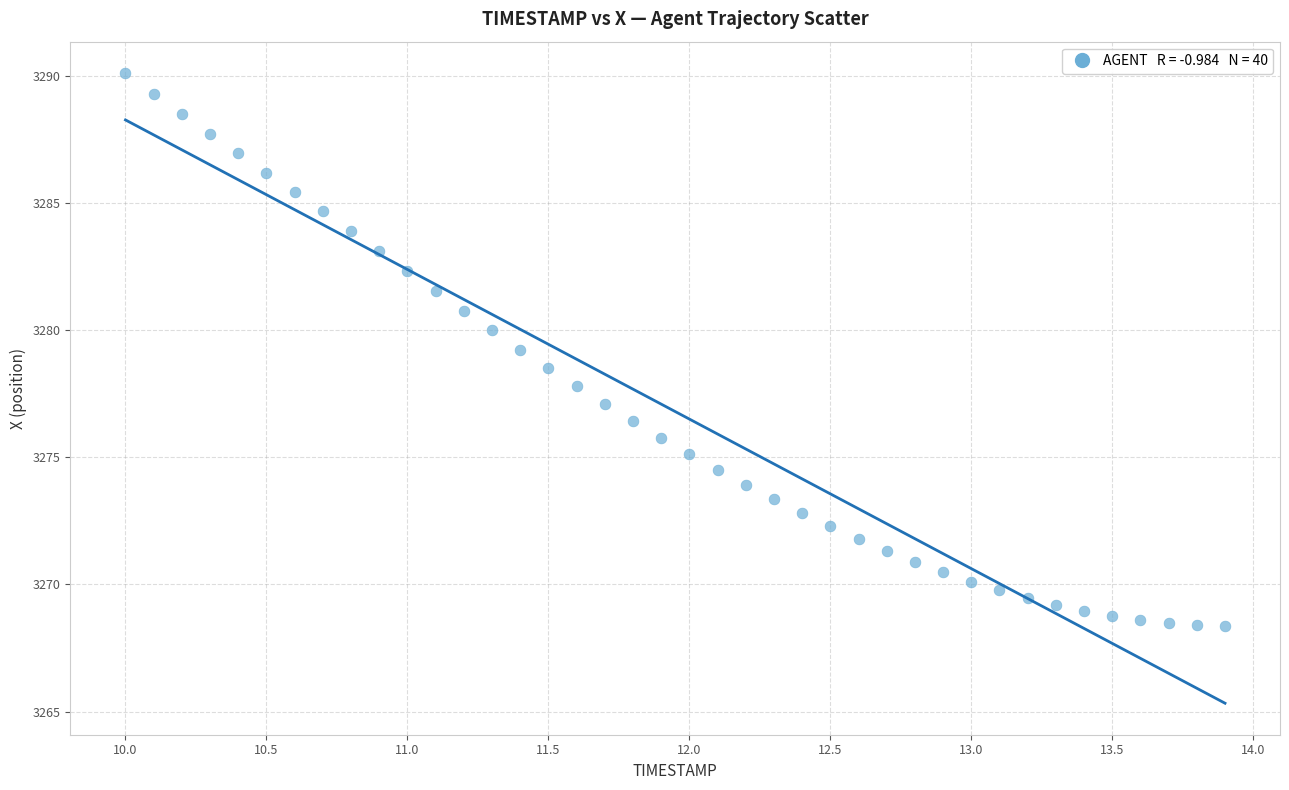

What is the range of X values (max minus min)?

3.9